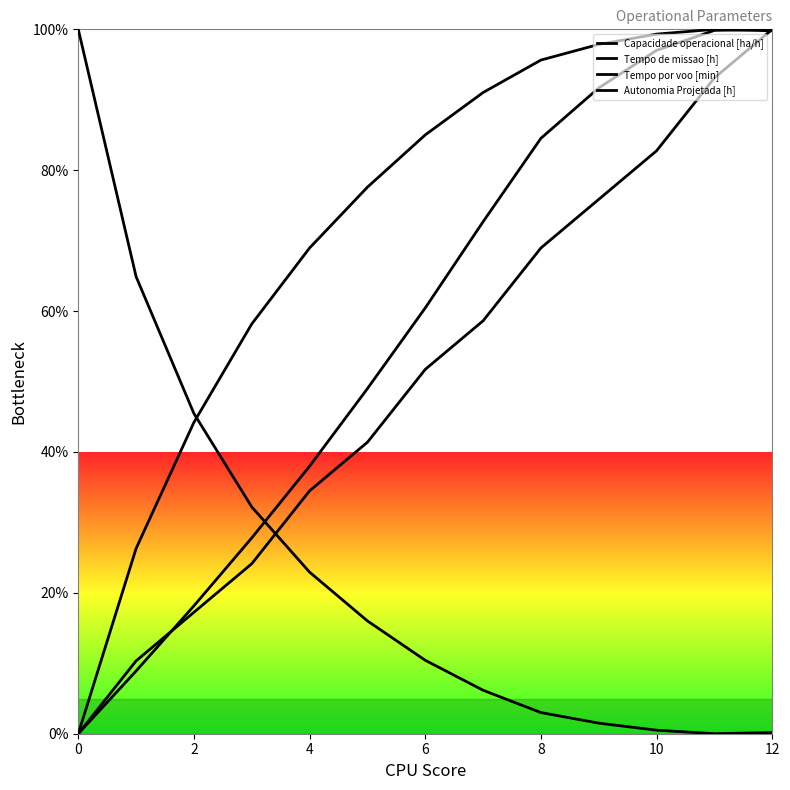

Where is Autonomia Projetada [h] nearest to the value 49?

6